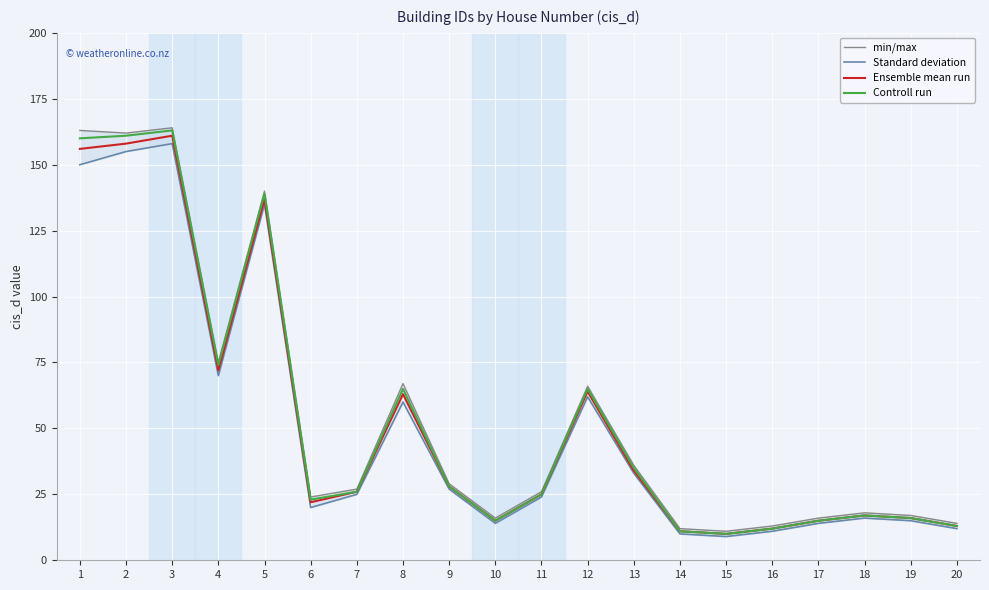

Reading left to right, what are all the values shown in this chart?

min/max: 163	162	164	75	140	24	27	67	29	16	26	66	36	12	11	13	16	18	17	14
Standard deviation: 150	155	158	70	135	20	25	60	27	14	24	62	33	10	9	11	14	16	15	12
Ensemble mean run: 156	158	161	72	137	22	26	63	28	15	25	64	34	11	10	12	15	17	16	13
Controll run: 160	161	163	74	139	23	26	65	28	15	25	65	35	11	10	12	15	17	16	13